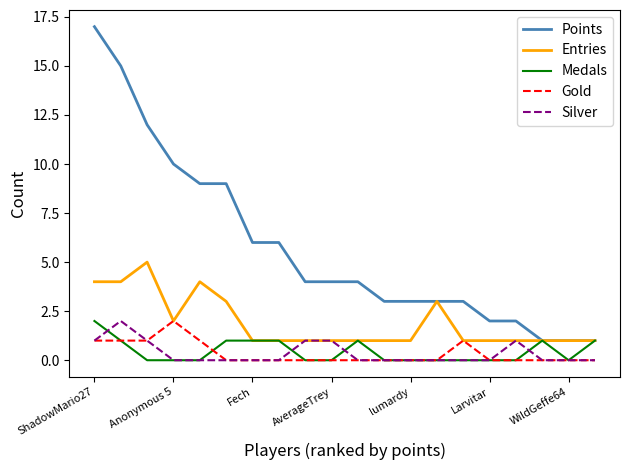

Which series has the widest spread of values?

Points